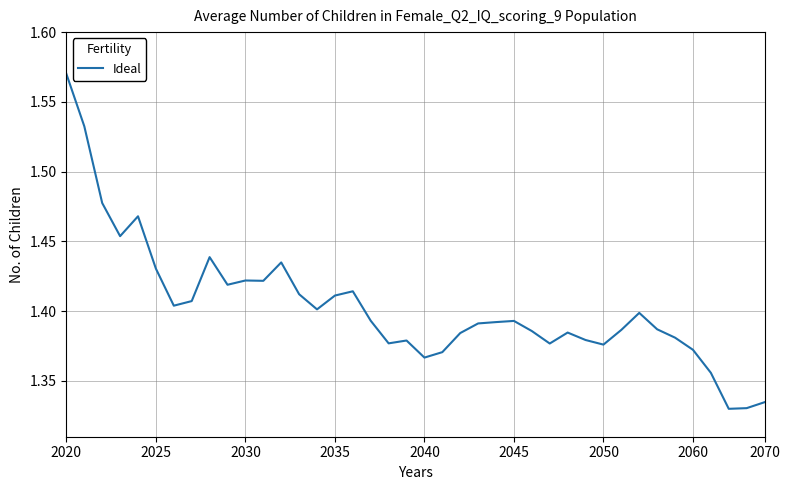

How many lines are shown in the chart?

1